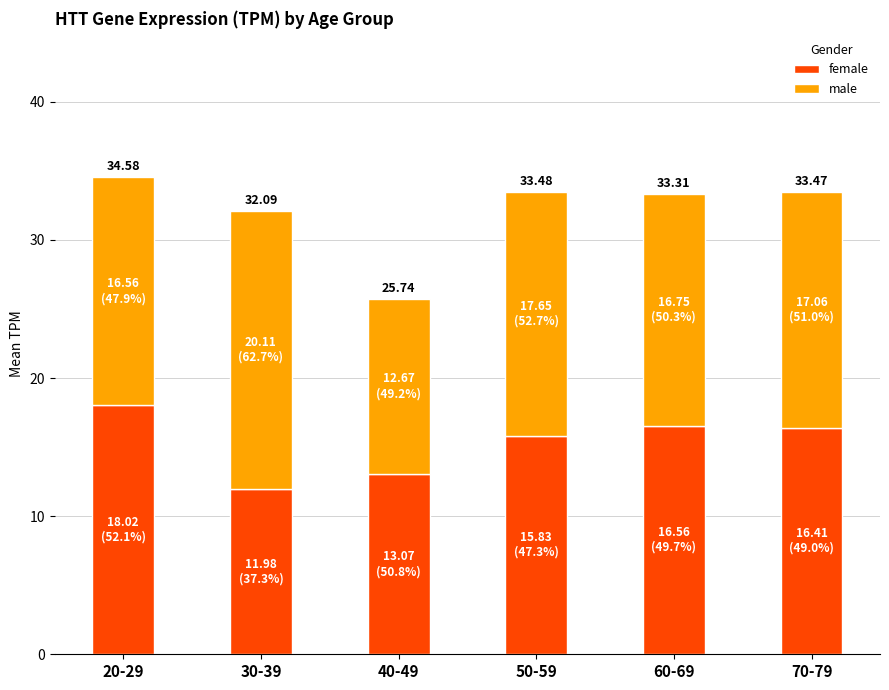

What are all the series names shown in the legend?

female, male